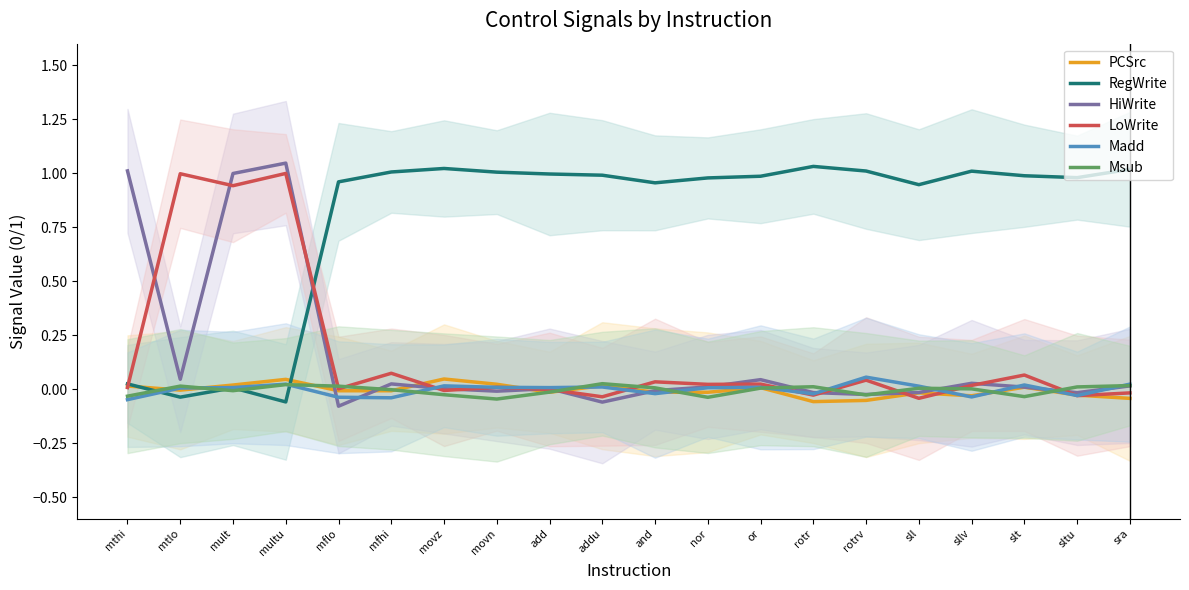

What position from the right is nor?

9